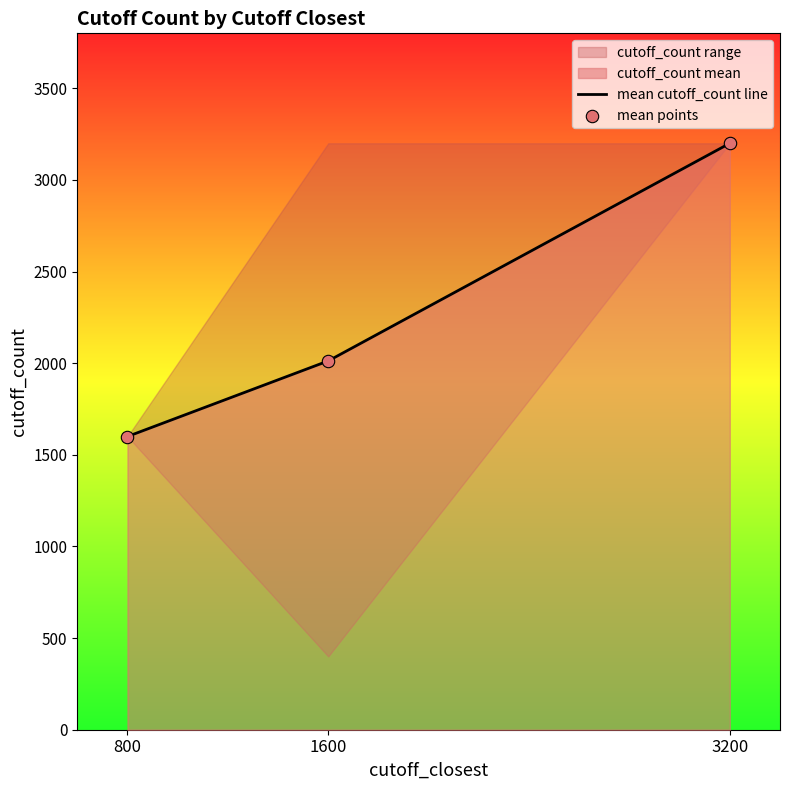

Which series contains the highest Y value?

mean cutoff_count line